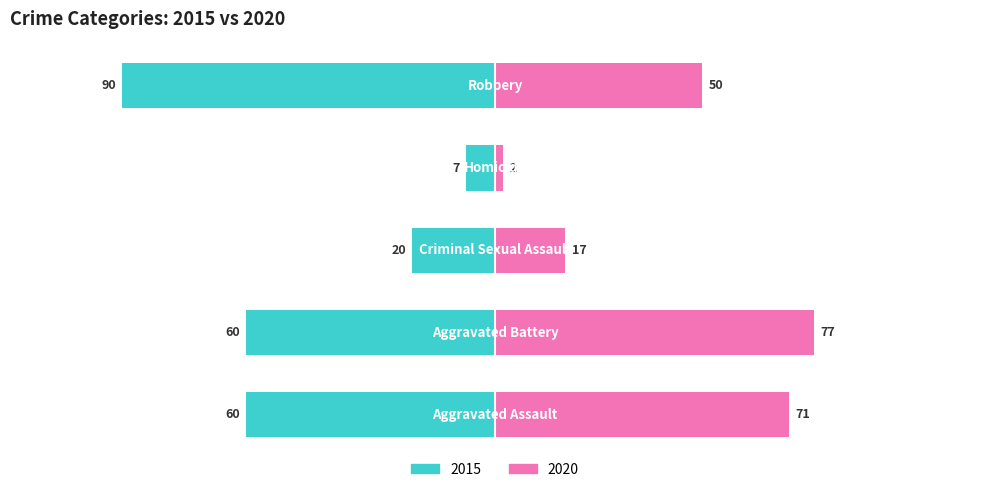

Does the chart contain stacked bars?

No